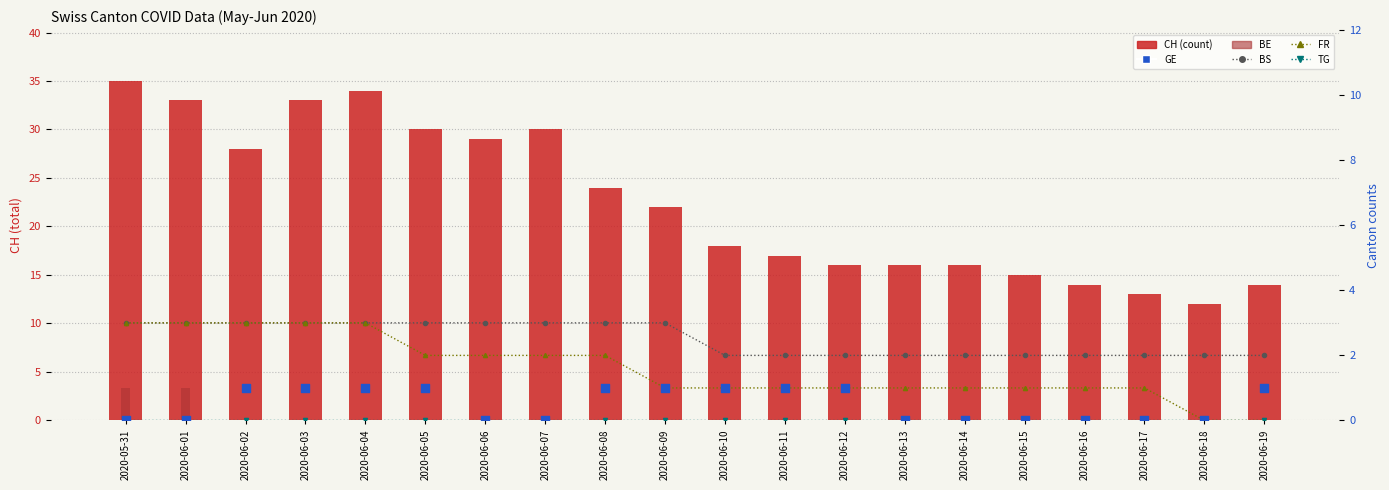

Which series reaches the maximum Y coordinate?

CH